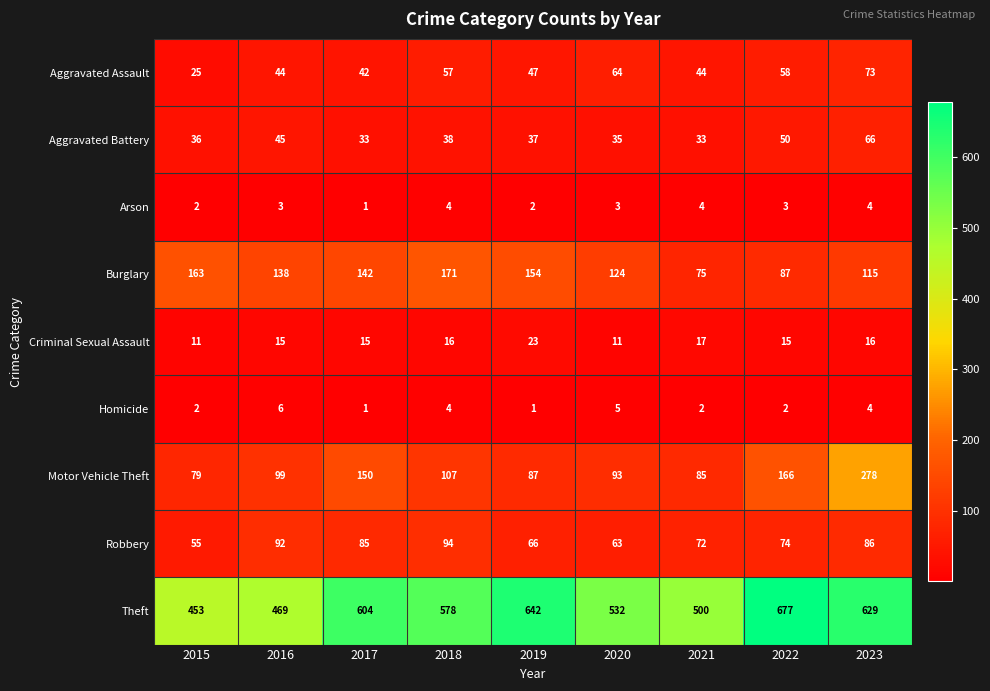

What is the difference between the second highest and minimum values in the Homicide series?

4